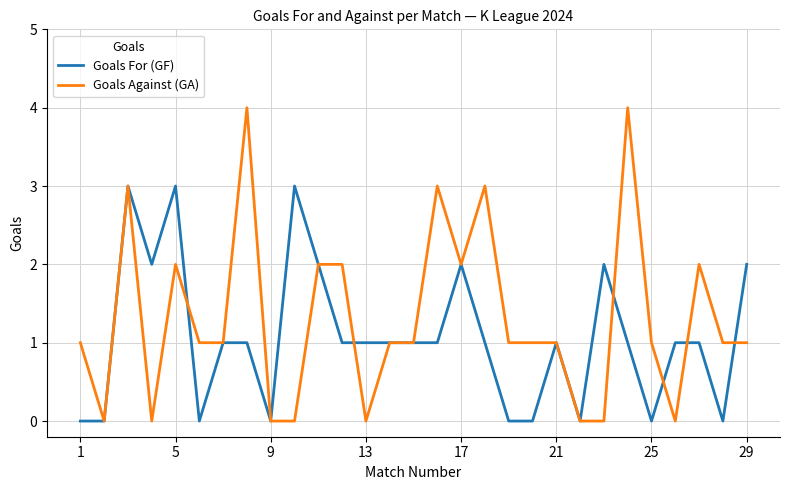

Which series has the largest range (max minus min)?

Goals Against (GA)